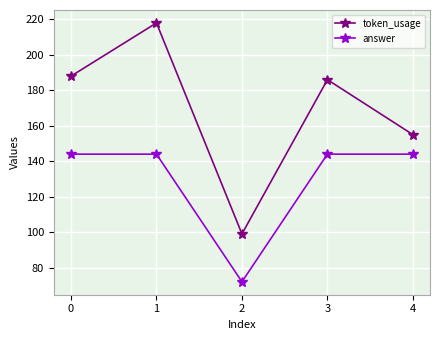

List the labels in order of token_usage value, smallest first.

2, 4, 3, 0, 1